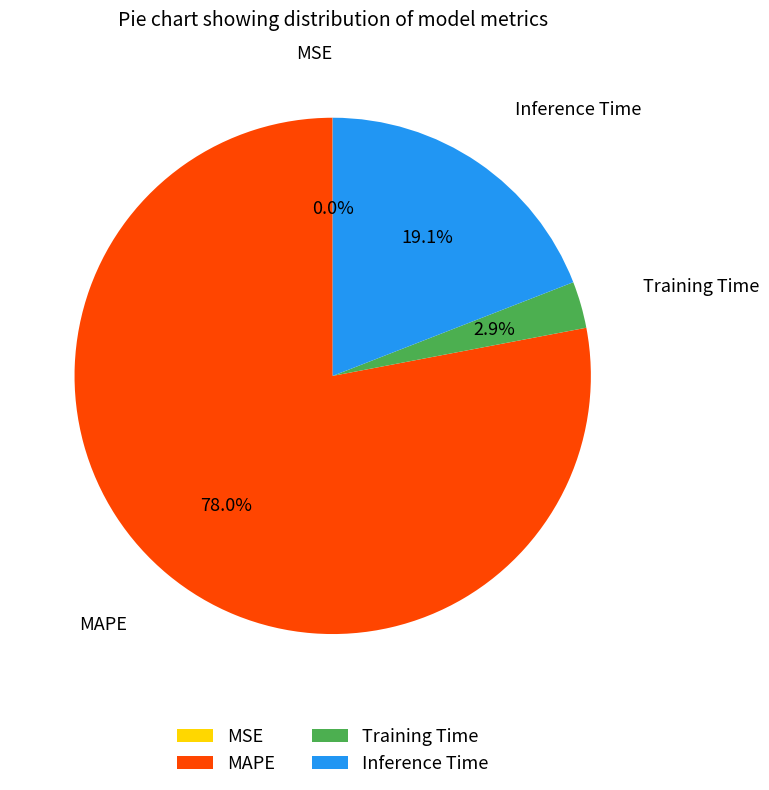

What portion of the pie excludes Training Time?

97.1%